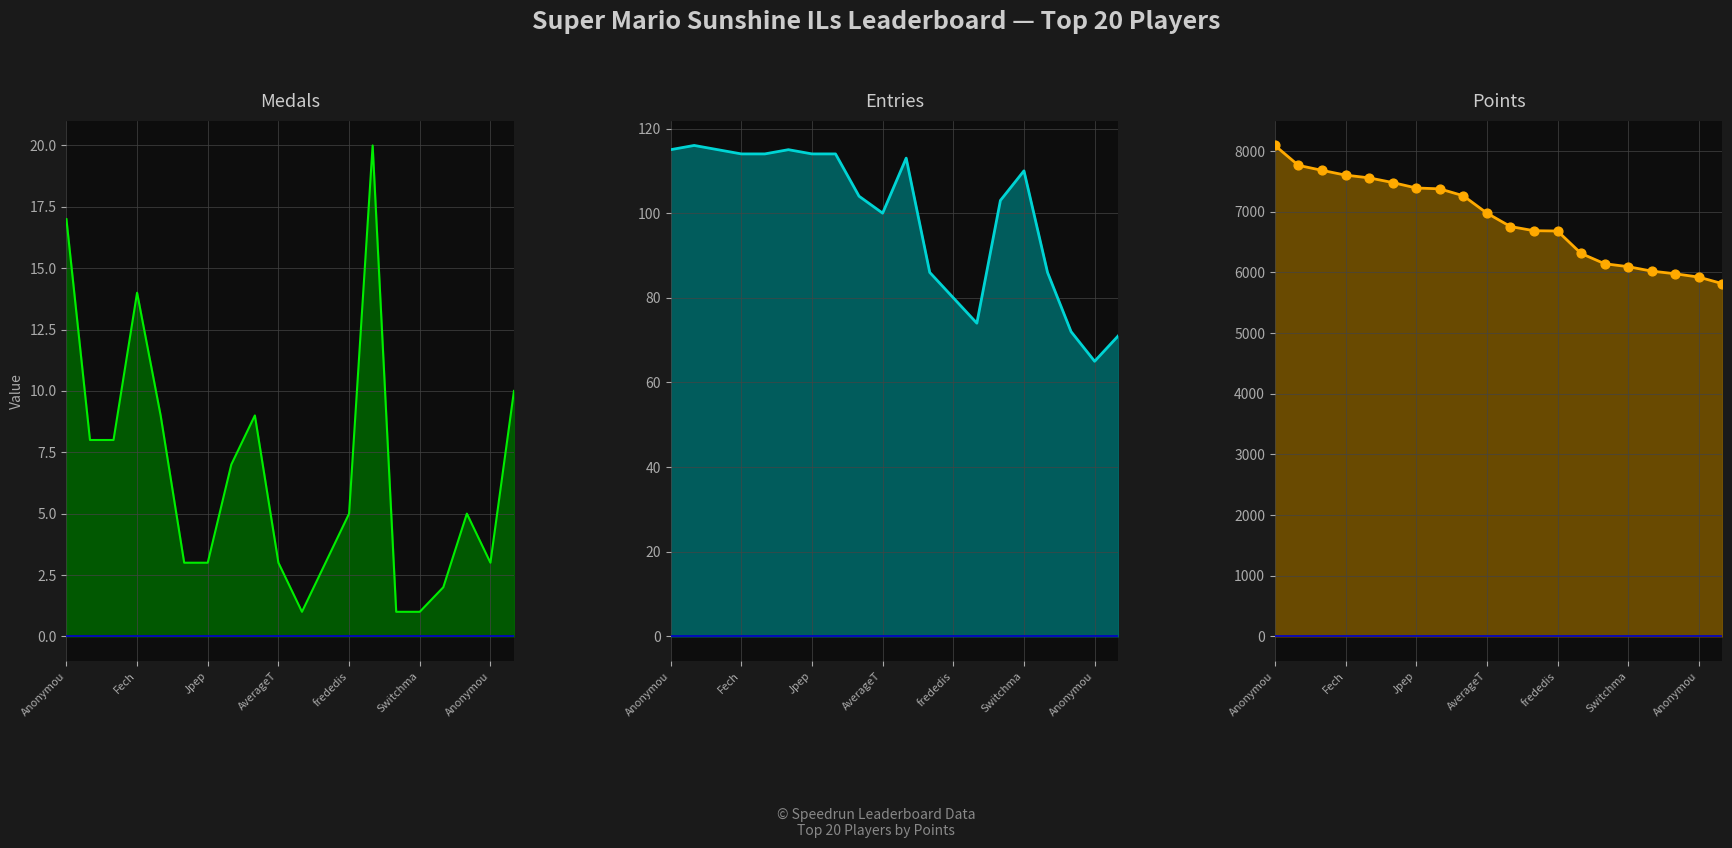

Which series has the widest spread of Y values?

Points